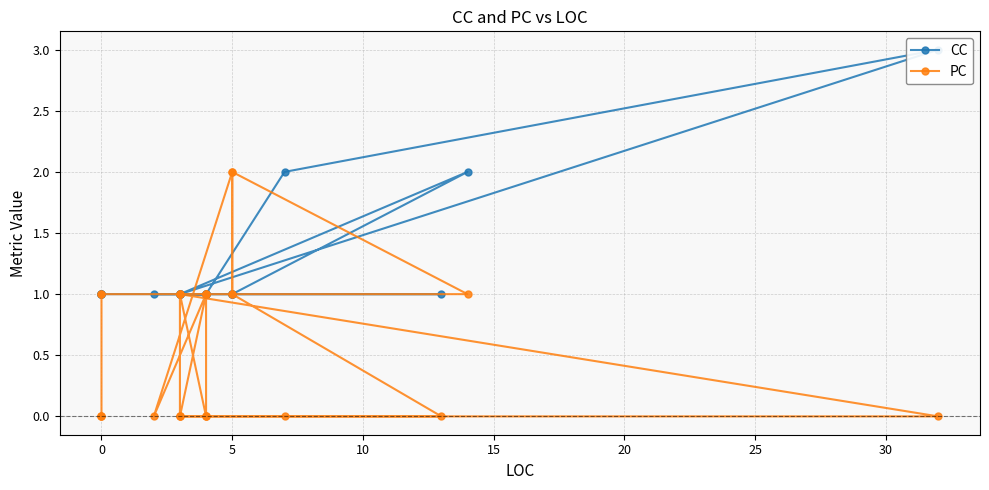

In CC, how many points are lower than both neighbors (excluding endpoints)?

1